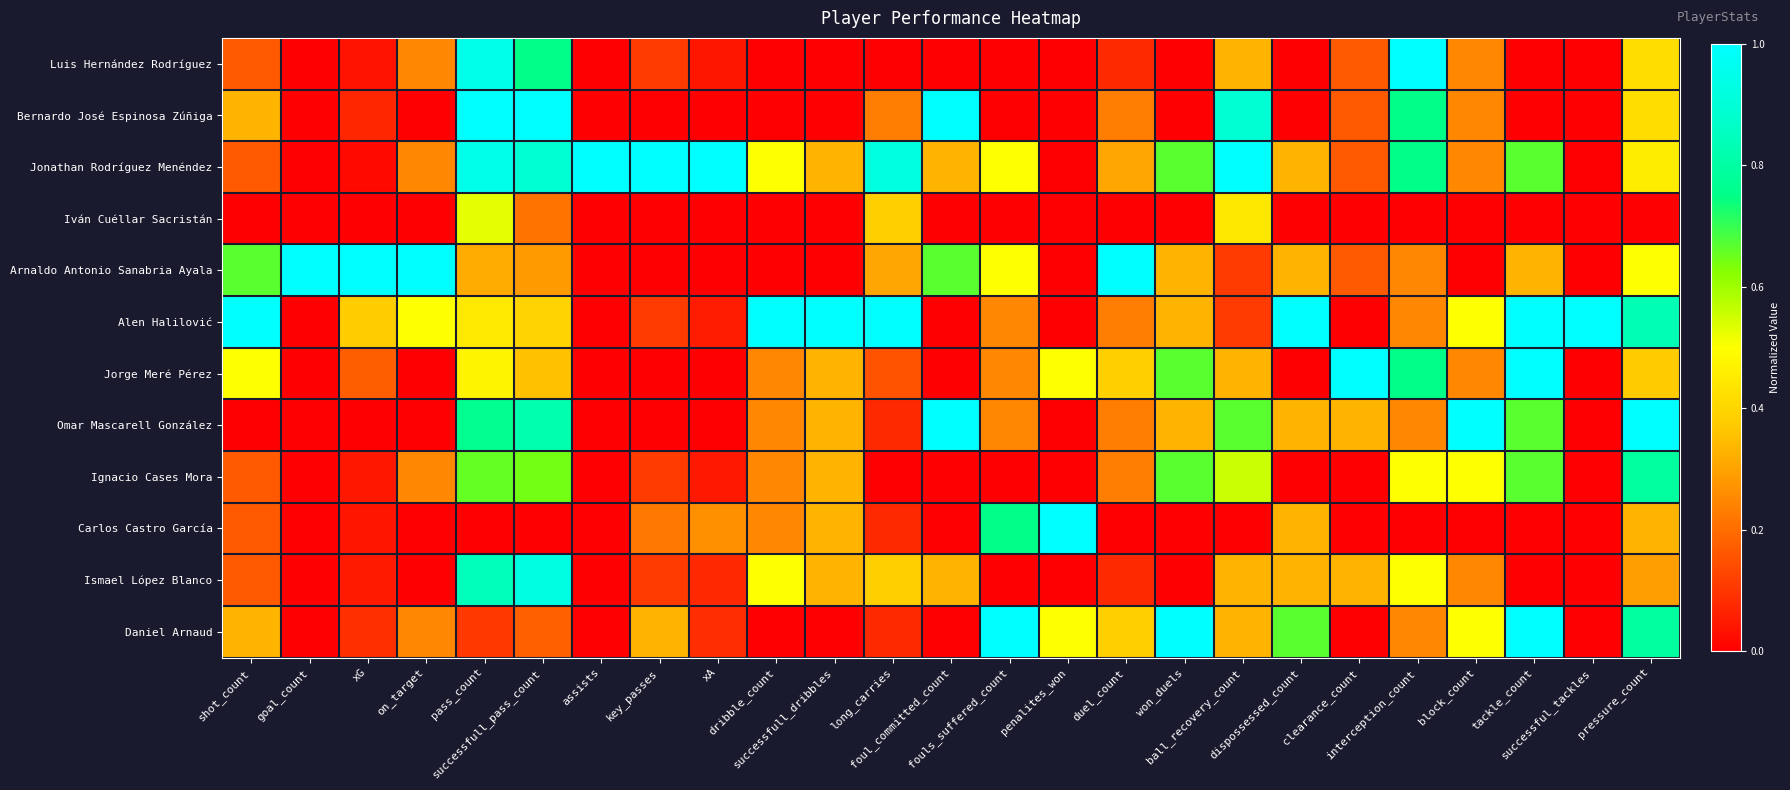

How many categories are shown in the chart?

25